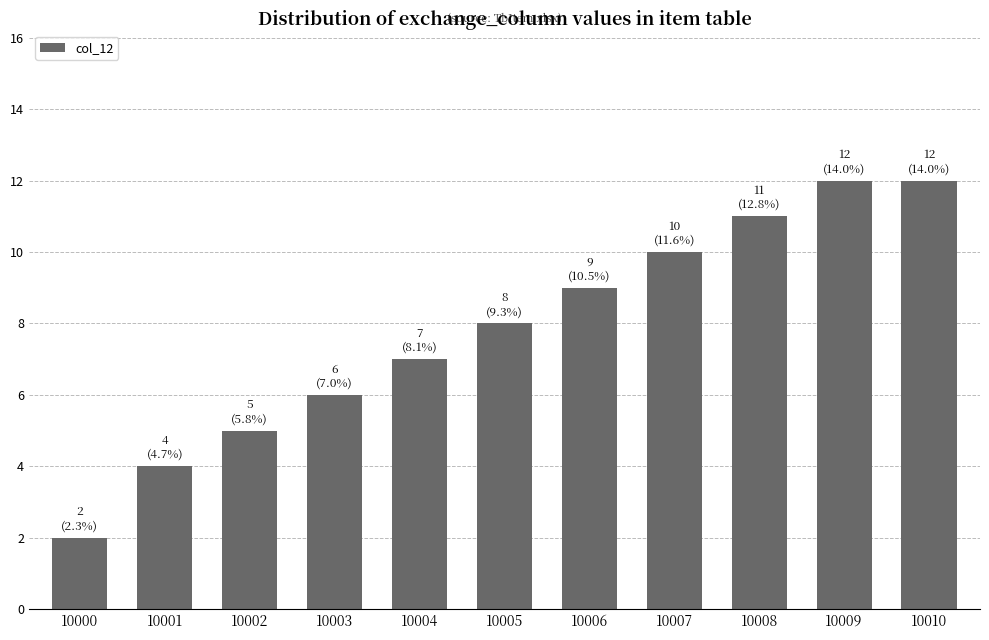

What is the value of the 6th bar from the left?

8